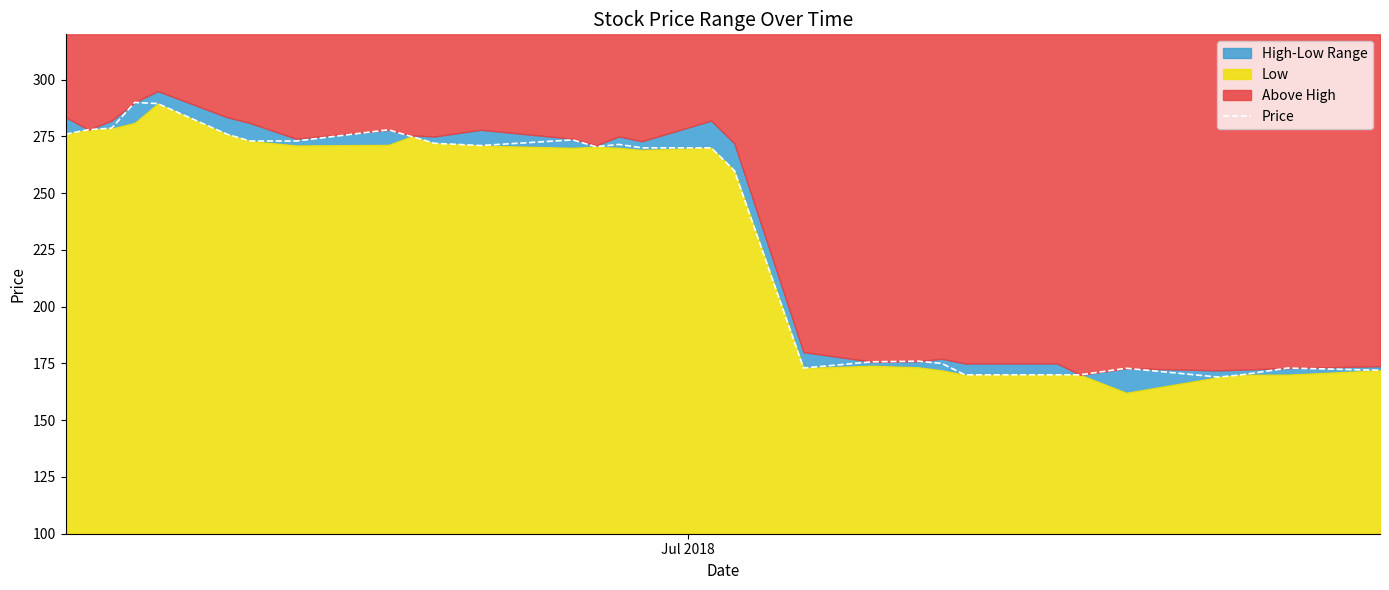

What is the minimum value for Price?

169.0